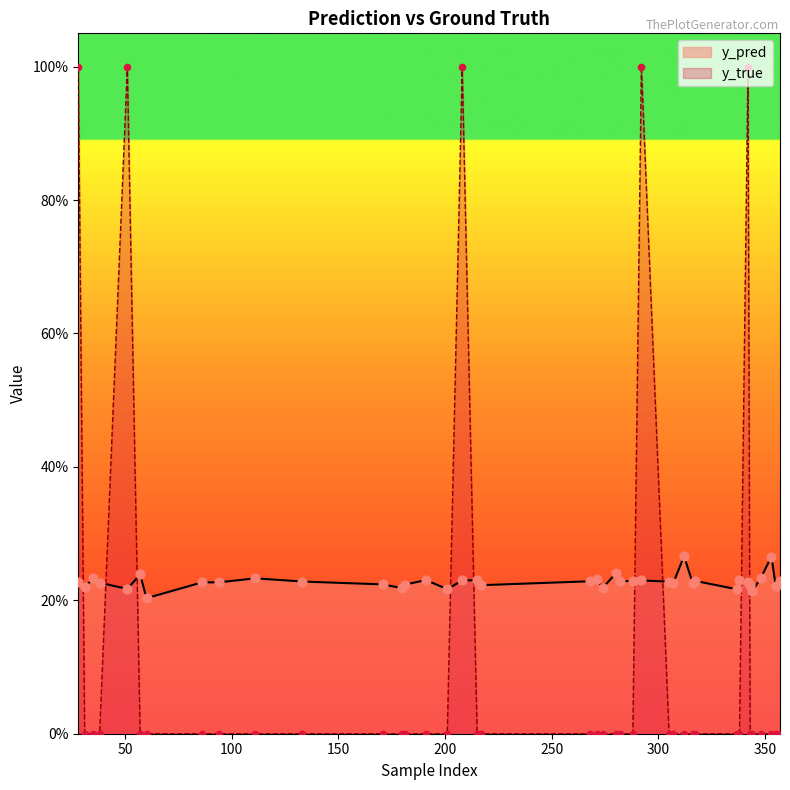

What are all the series names shown in the legend?

y_pred, y_true